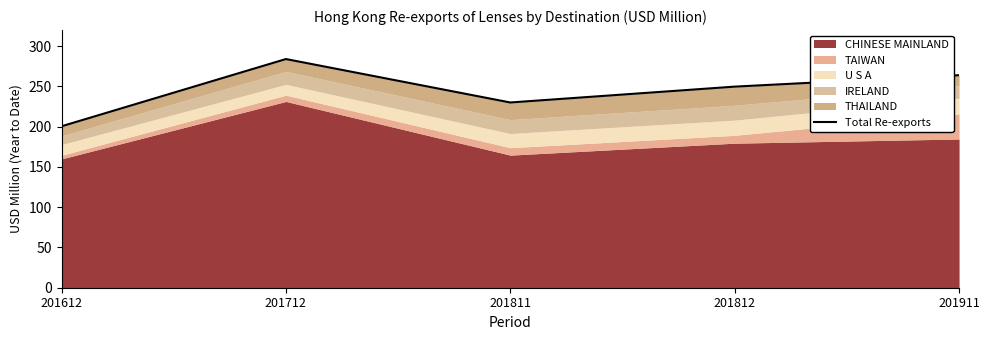

How many lines are shown in the chart?

1